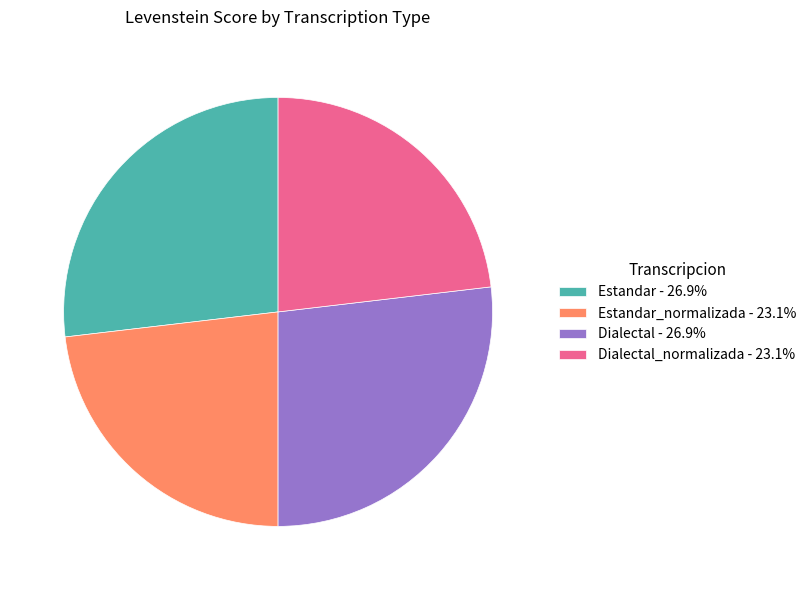

What is the ratio of the value at Estandar - 26.9% to the value at Dialectal - 26.9%?

1.0